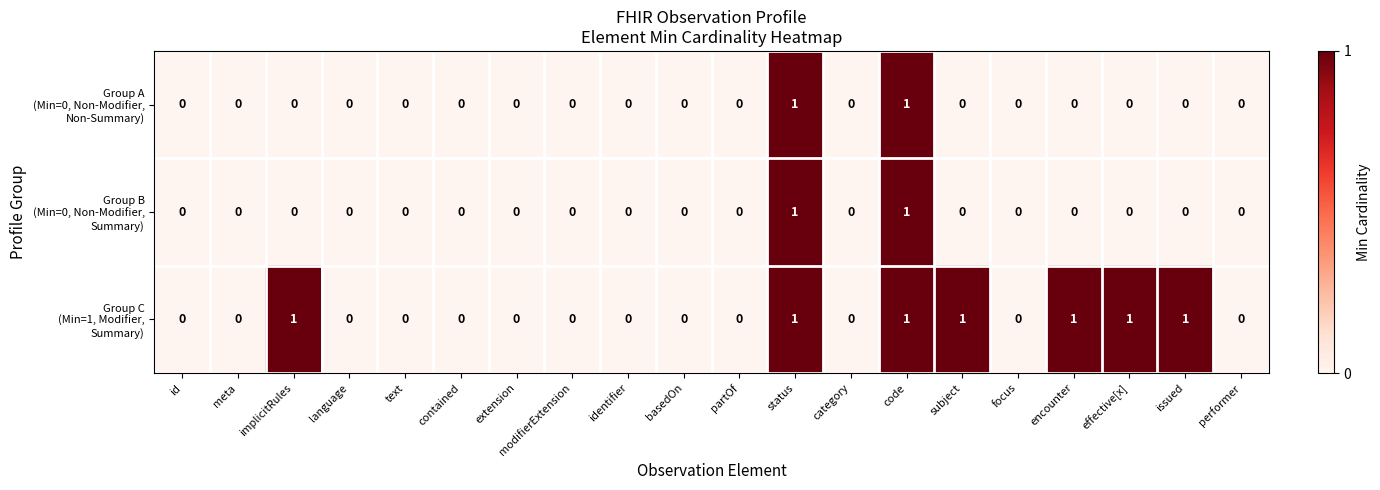

How many categories are shown in the chart?

20